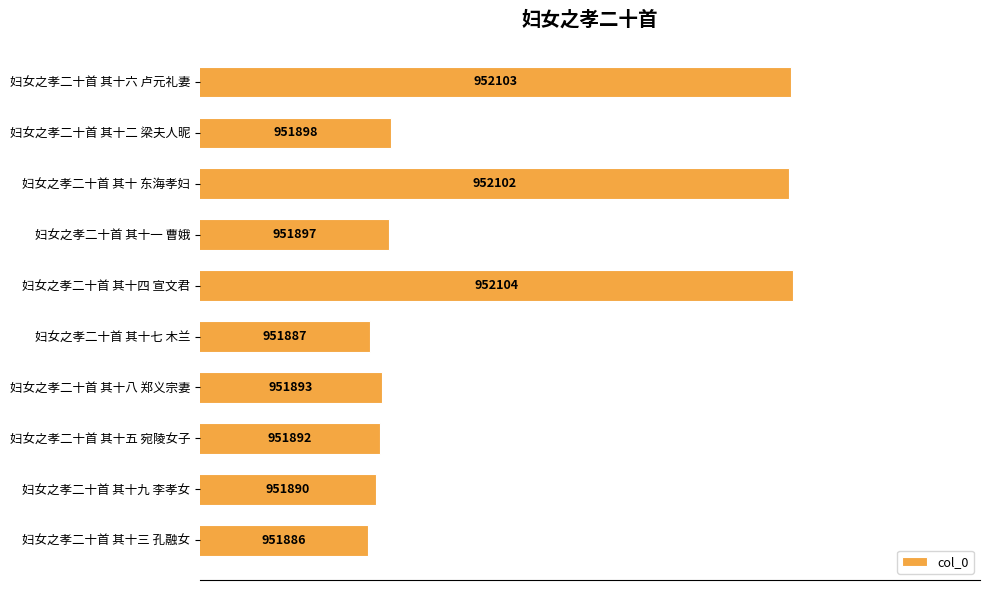

Read the value at 妇女之孝二十首 其十二 梁夫人昵.

951898